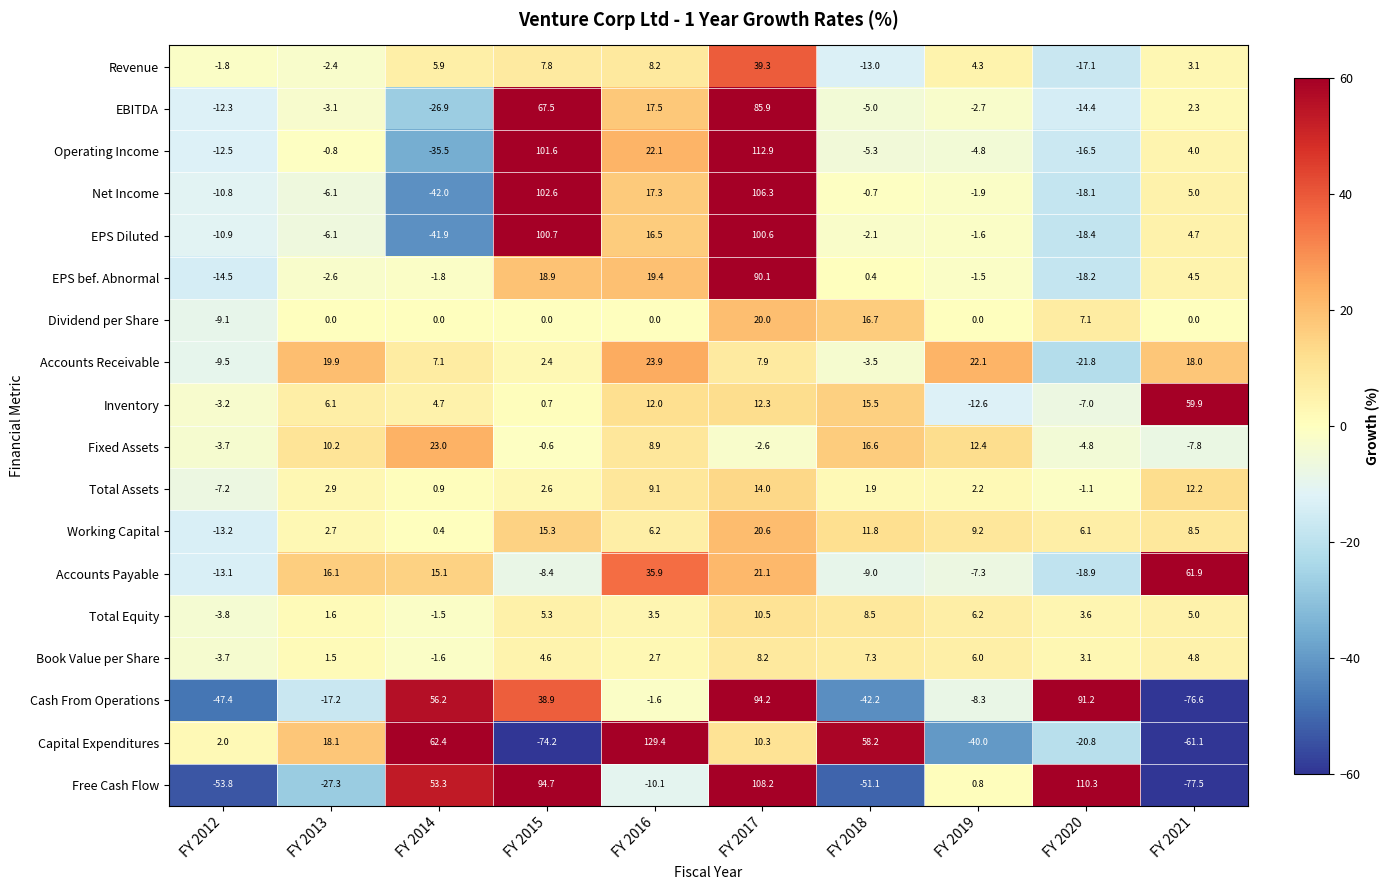

Which series has the largest range (max minus min)?

Capital Expenditures